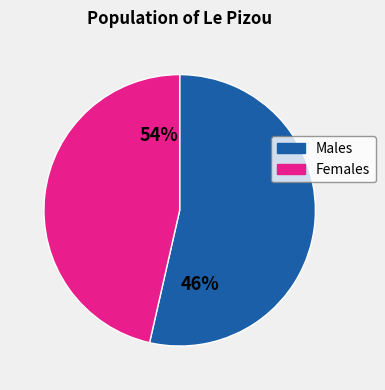

Approximately how many times larger is the value at 1 compared to 0?

0.9